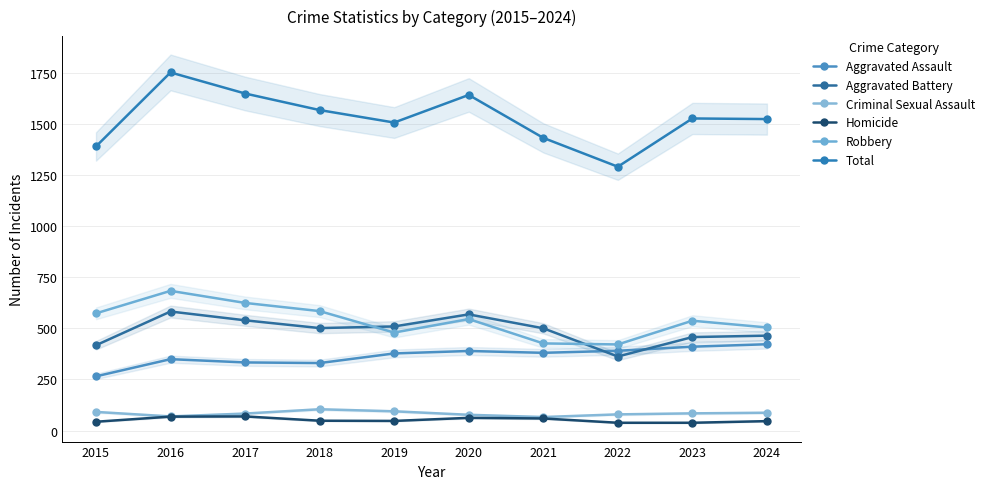

Where is Total nearest to the value 1520?

2024